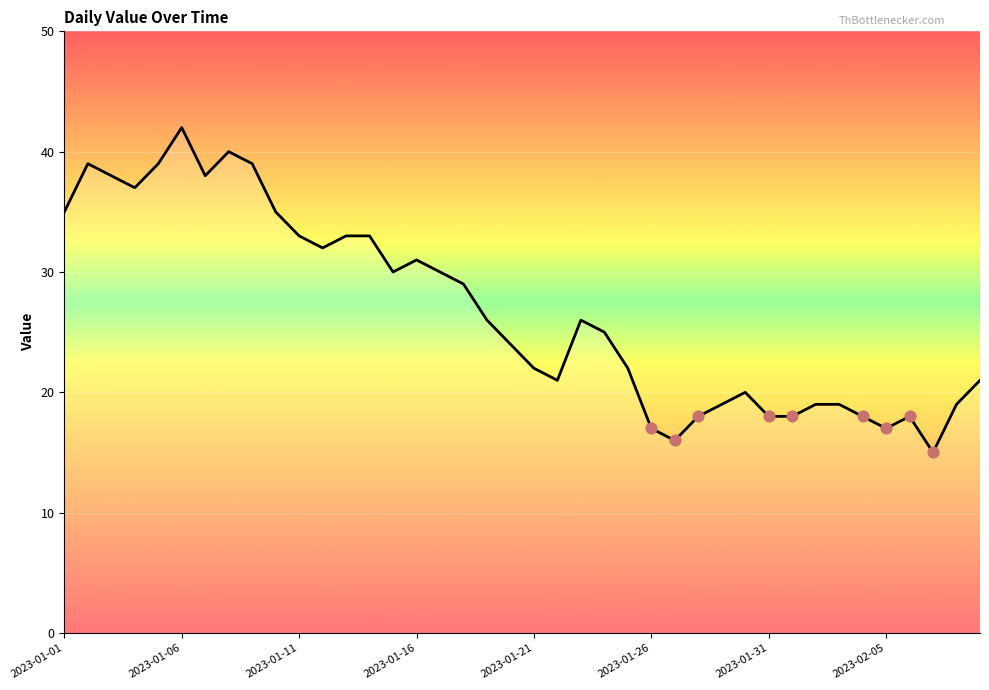

What is the maximum value shown in the chart?

42